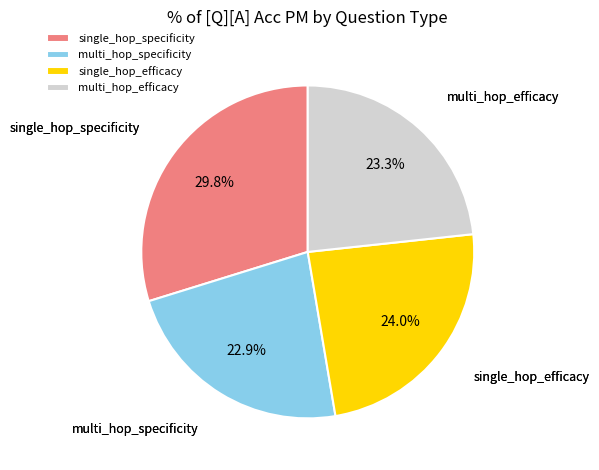

The single_hop_efficacy slice represents 24% of the pie. True or false?

True